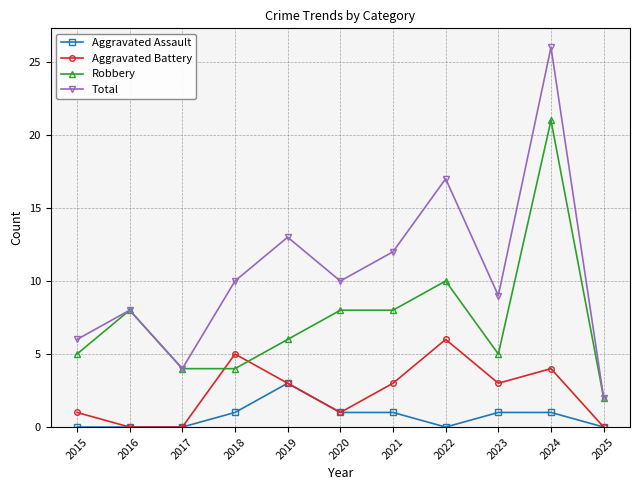

Which series has the largest range (max minus min)?

Total